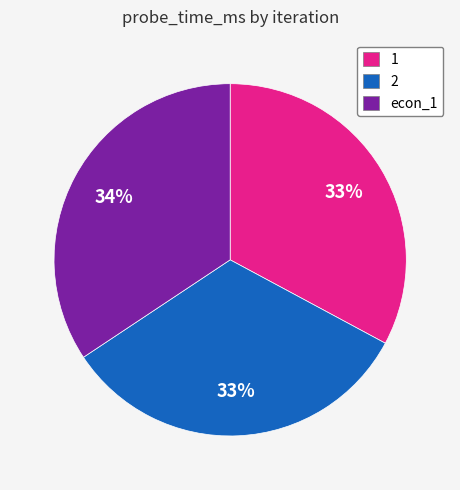

Does 1 represent more than half of the total?

No